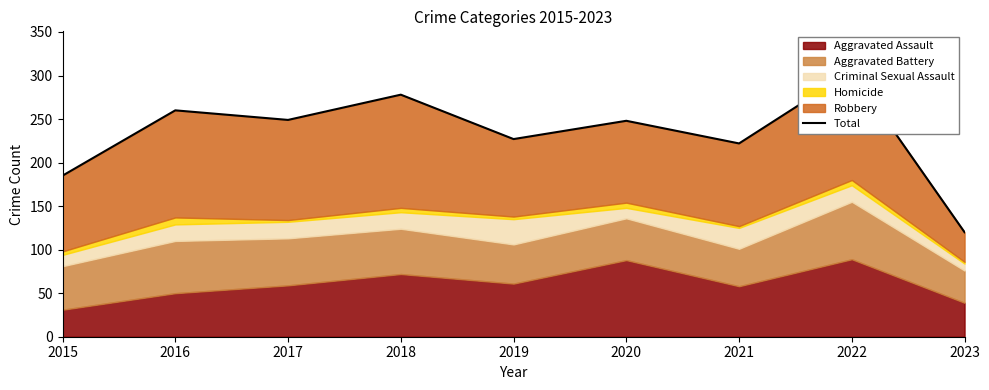

Count the number of values greater than 248.

4